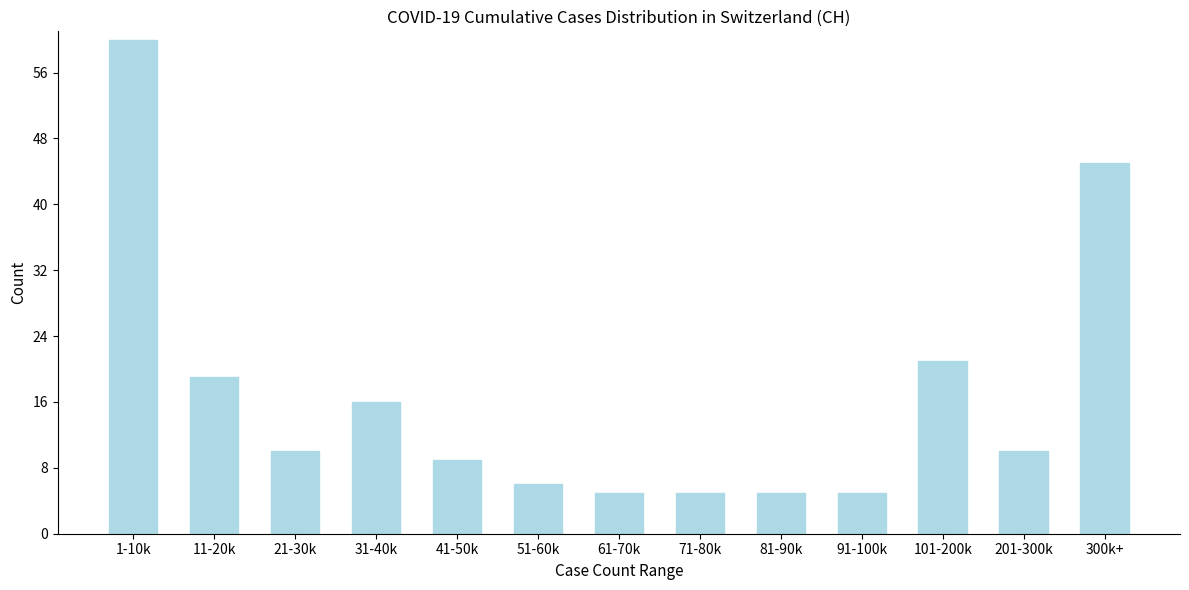

Reading right to left, transcribe all the data shown in this chart.

300k+=45	201-300k=10	101-200k=21	91-100k=5	81-90k=5	71-80k=5	61-70k=5	51-60k=6	41-50k=9	31-40k=16	21-30k=10	11-20k=19	1-10k=60